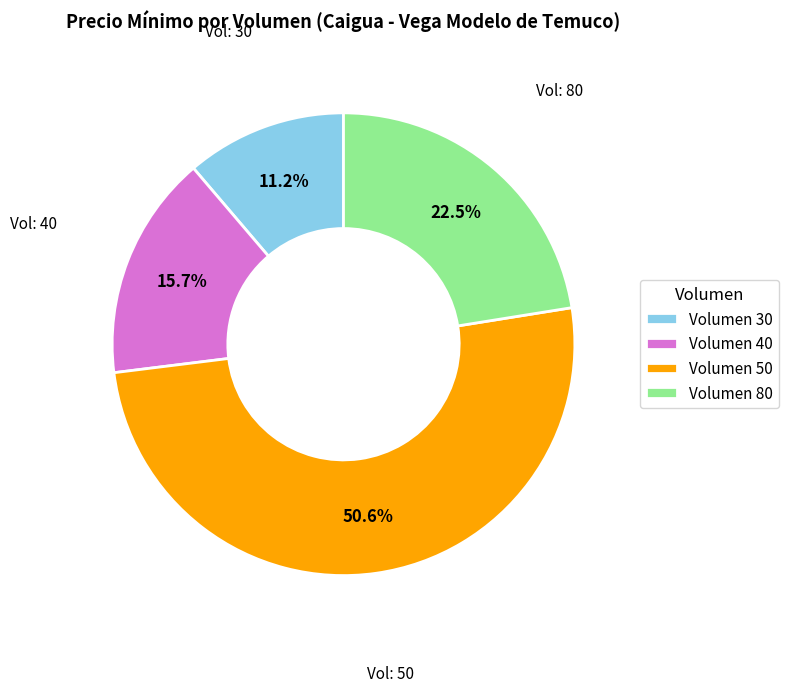

Do Volumen 50 and Volumen 40 together represent more than half of the pie?

Yes